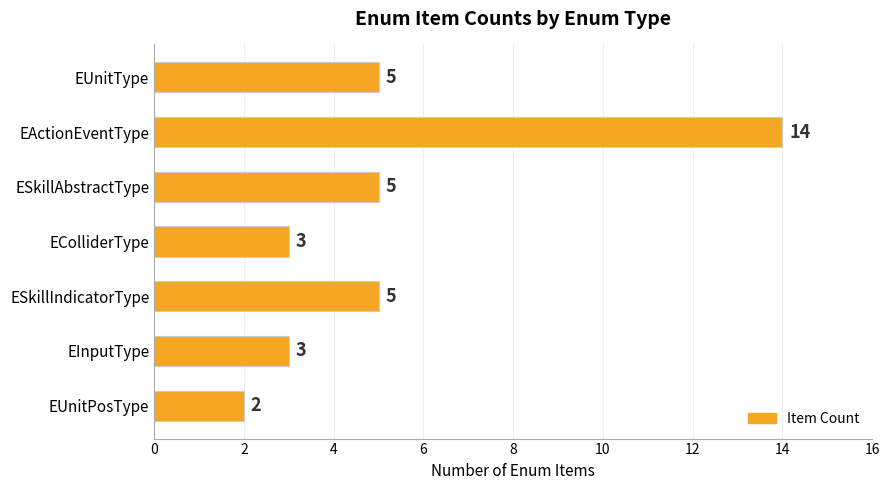

Which label corresponds to the largest value in the chart?

EActionEventType